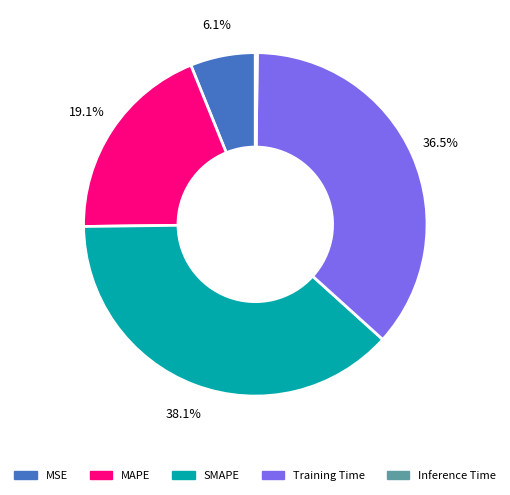

What percentage is the SMAPE slice, to the nearest percent?

38%